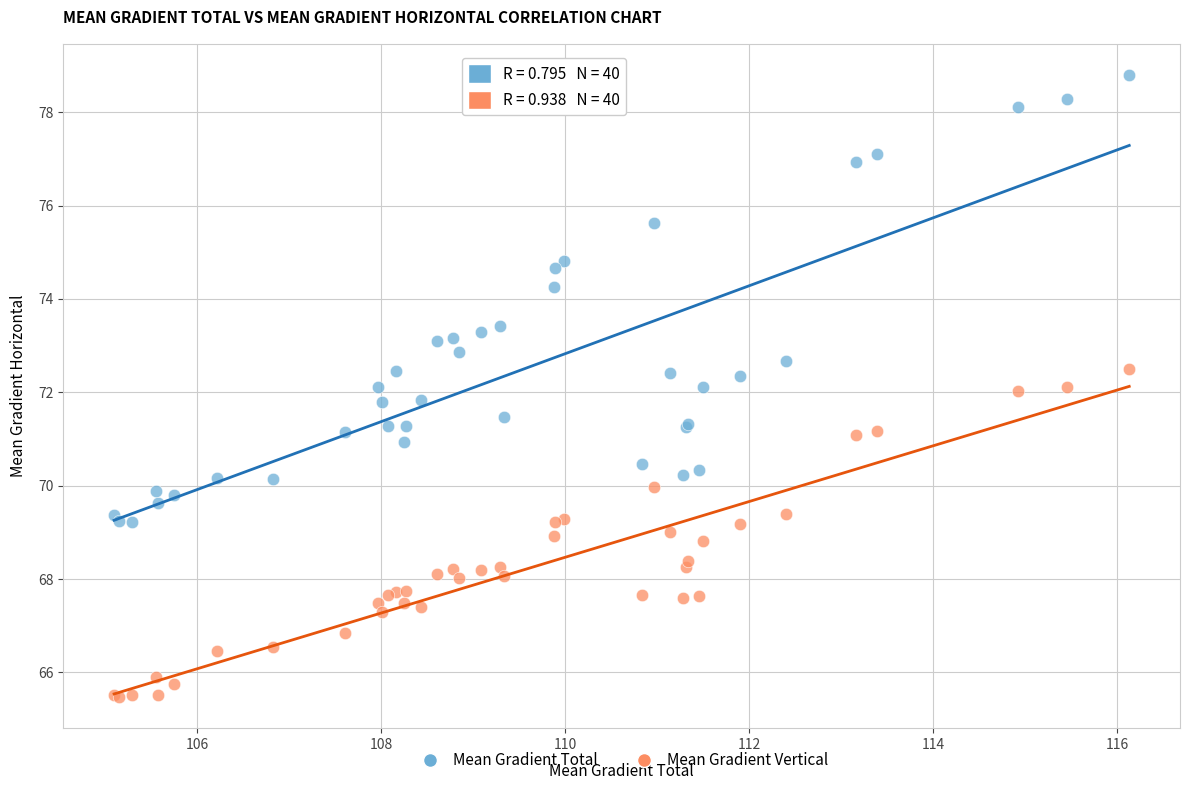

In the Mean Gradient Total series, what Y value is closest to 74?

74.3